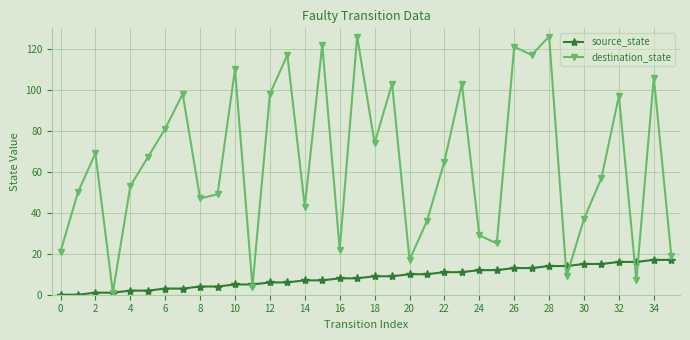

In destination_state, how many points are lower than both neighbors (excluding endpoints)?

11